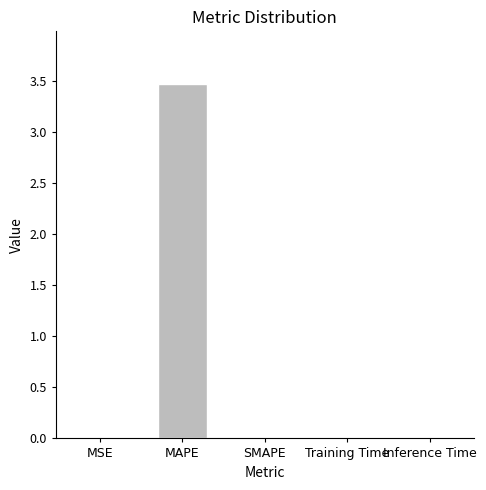

Is it true that the value at SMAPE is 1.1?

False